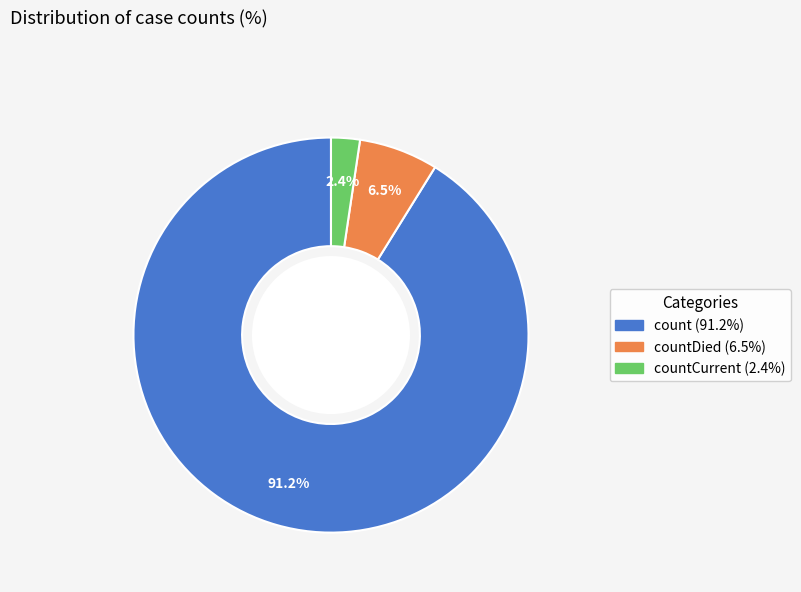

How many segments does this pie chart have?

3